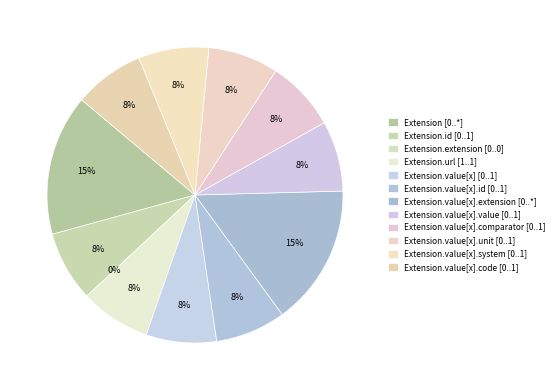

How many segments does this pie chart have?

12